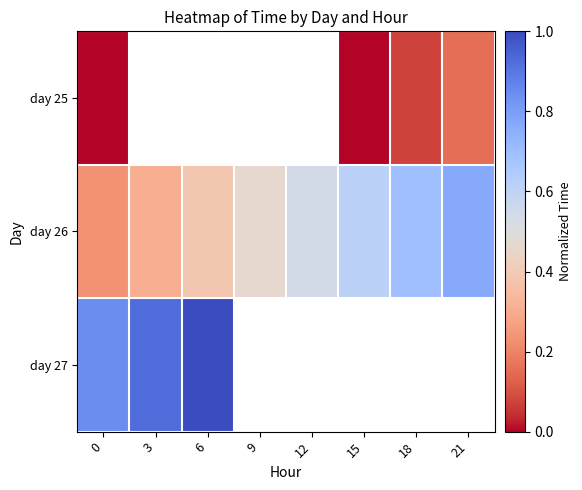

What is the difference between the maximum and second lowest values in the day 26 series?

0.5